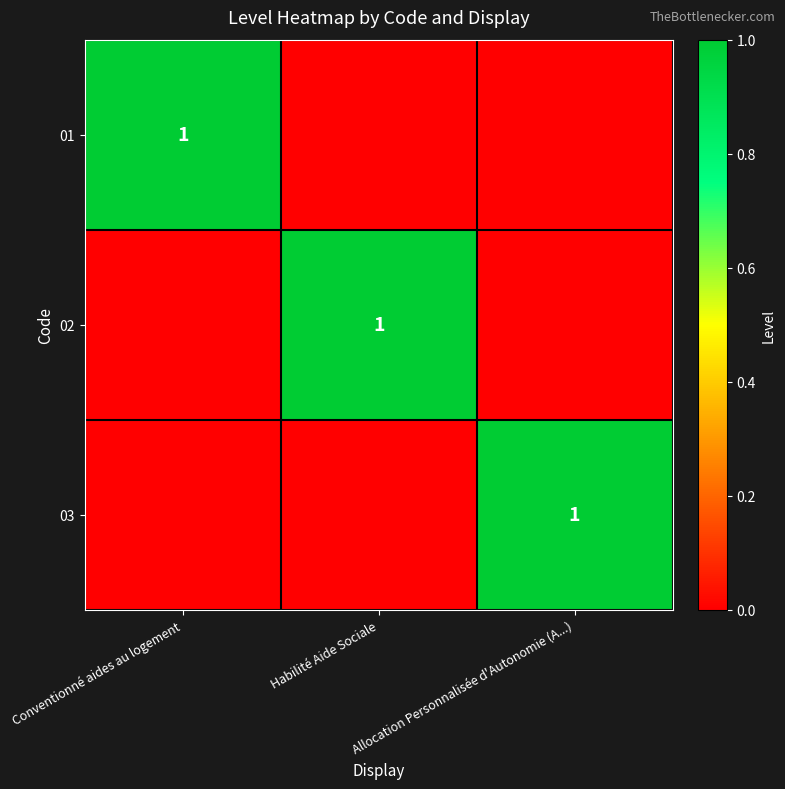

What is the difference between the maximum and minimum values in the 02 series?

1